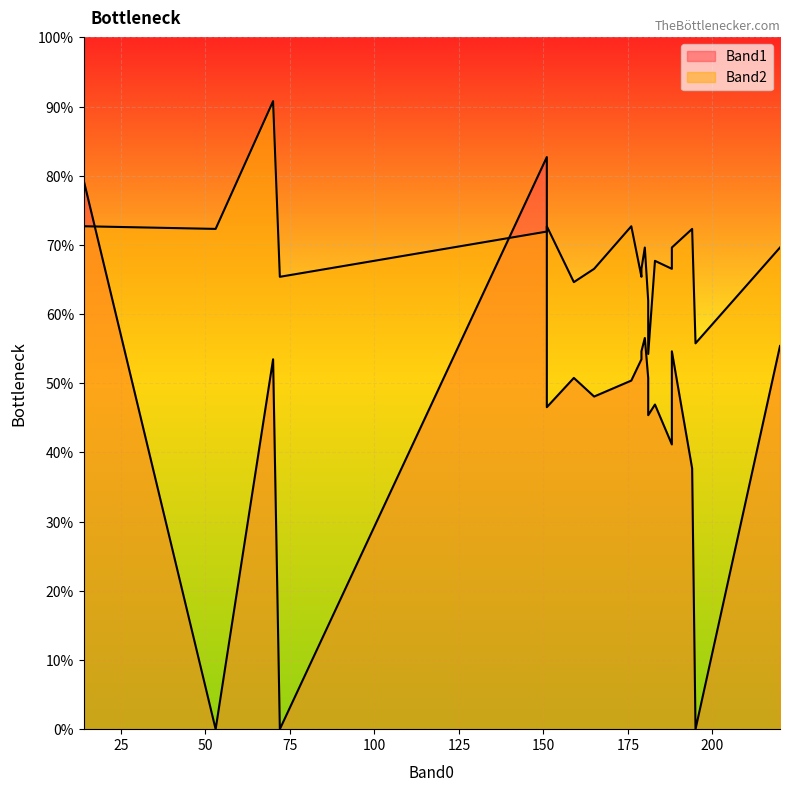

What is the label of the 11th point from the right?

188